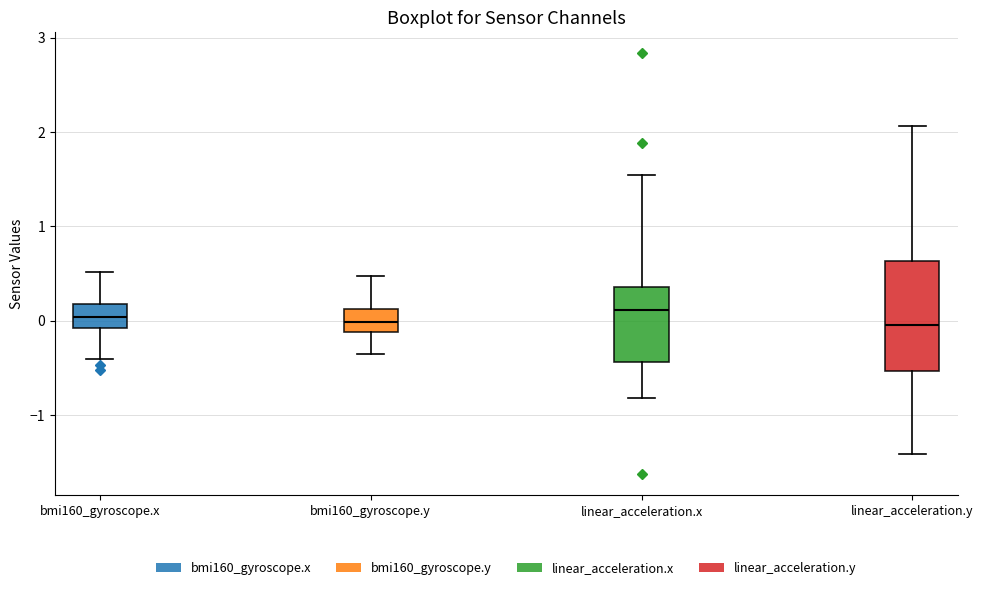

Reading left to right, read every box against the y-axis: the position of its median line, the range the box covers, and the ends of its whiskers. The values are not printed on the chart, so give them approximately, as read against the axis.

bmi160_gyroscope.x: median 0.0, box -0.1 to 0.2, whiskers -0.4 to 0.5
bmi160_gyroscope.y: median 0.0, box -0.1 to 0.1, whiskers -0.4 to 0.5
linear_acceleration.x: median 0.1, box -0.4 to 0.4, whiskers -0.8 to 1.5
linear_acceleration.y: median 0.0, box -0.5 to 0.6, whiskers -1.4 to 2.1